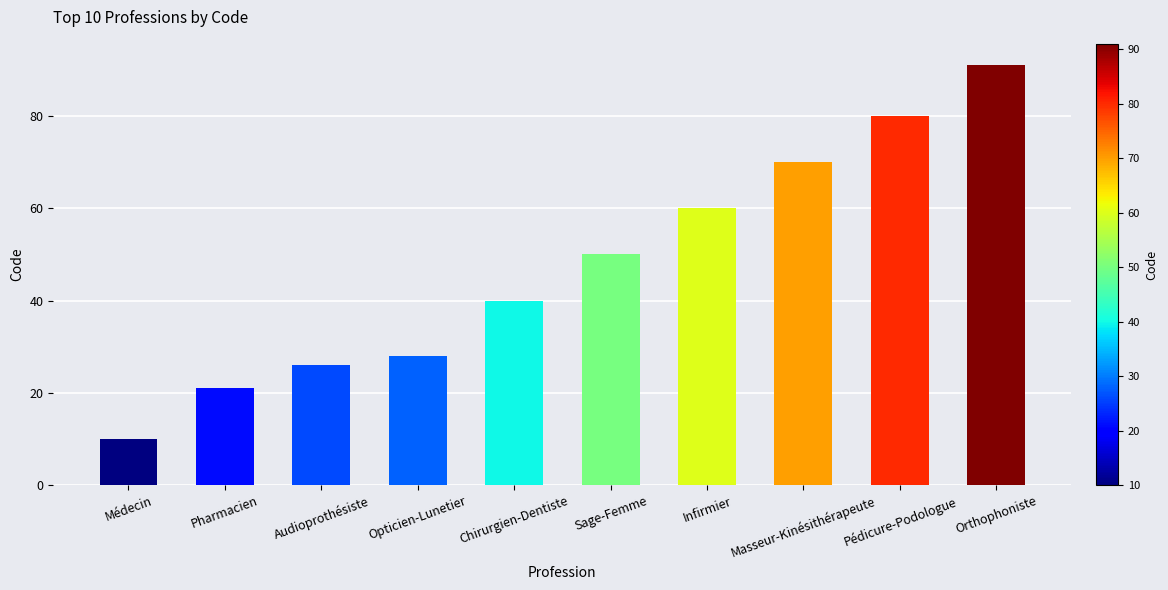

What is the difference between the second highest and second lowest values?

59